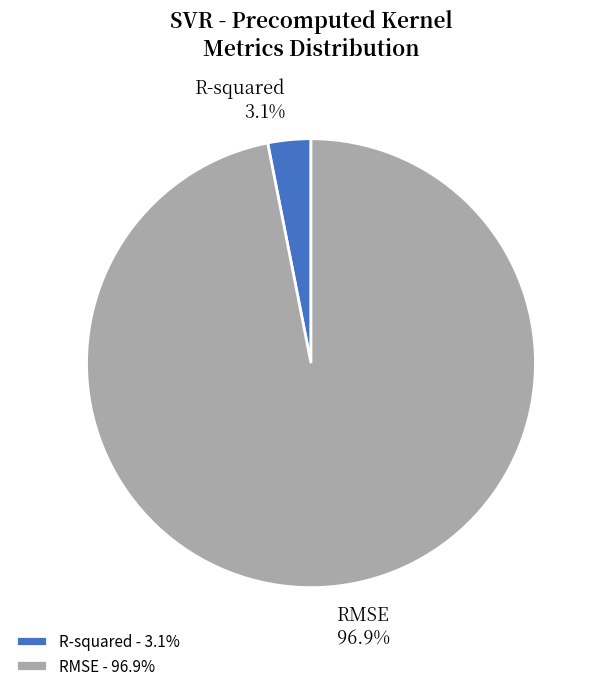

Is there any slice that represents more than half of the pie?

Yes